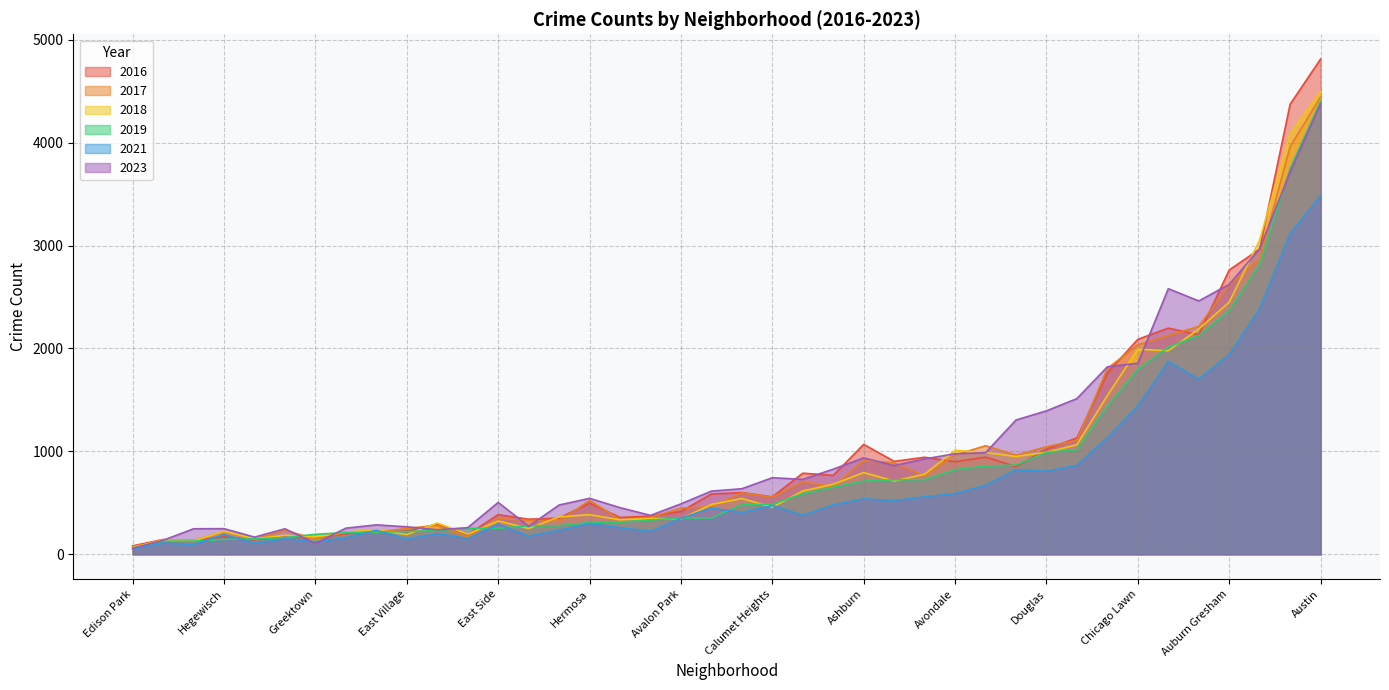

The value of 2016 at Chatham is 2134. True or false?

True